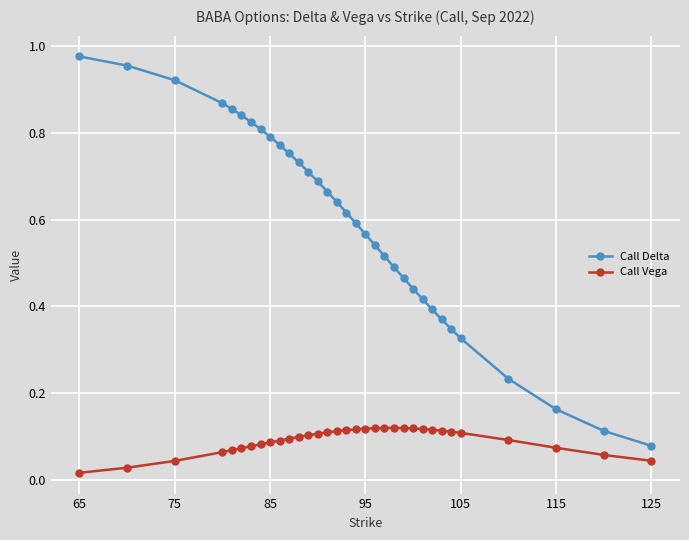

What are all the series names shown in the legend?

Call Delta, Call Vega